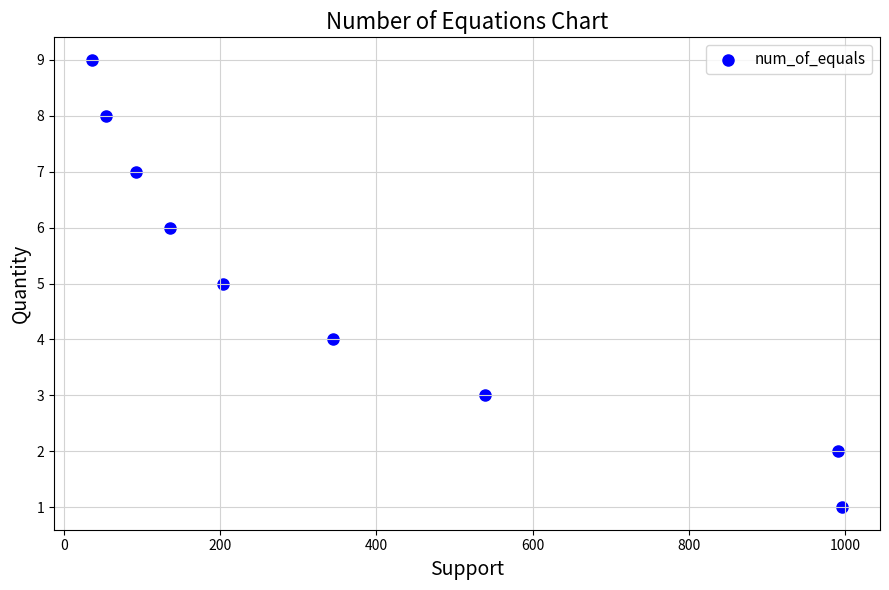

What is the average Y value?

5